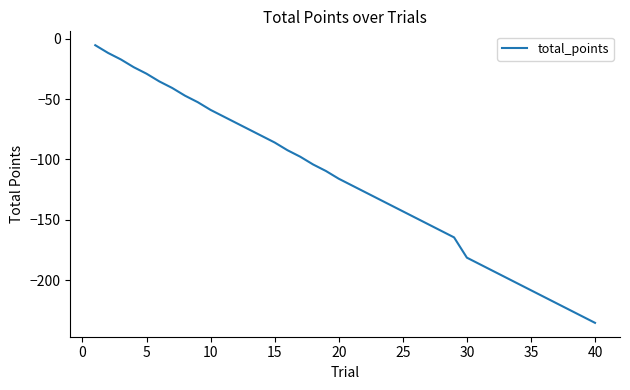

What is the greatest value displayed?

-5.4